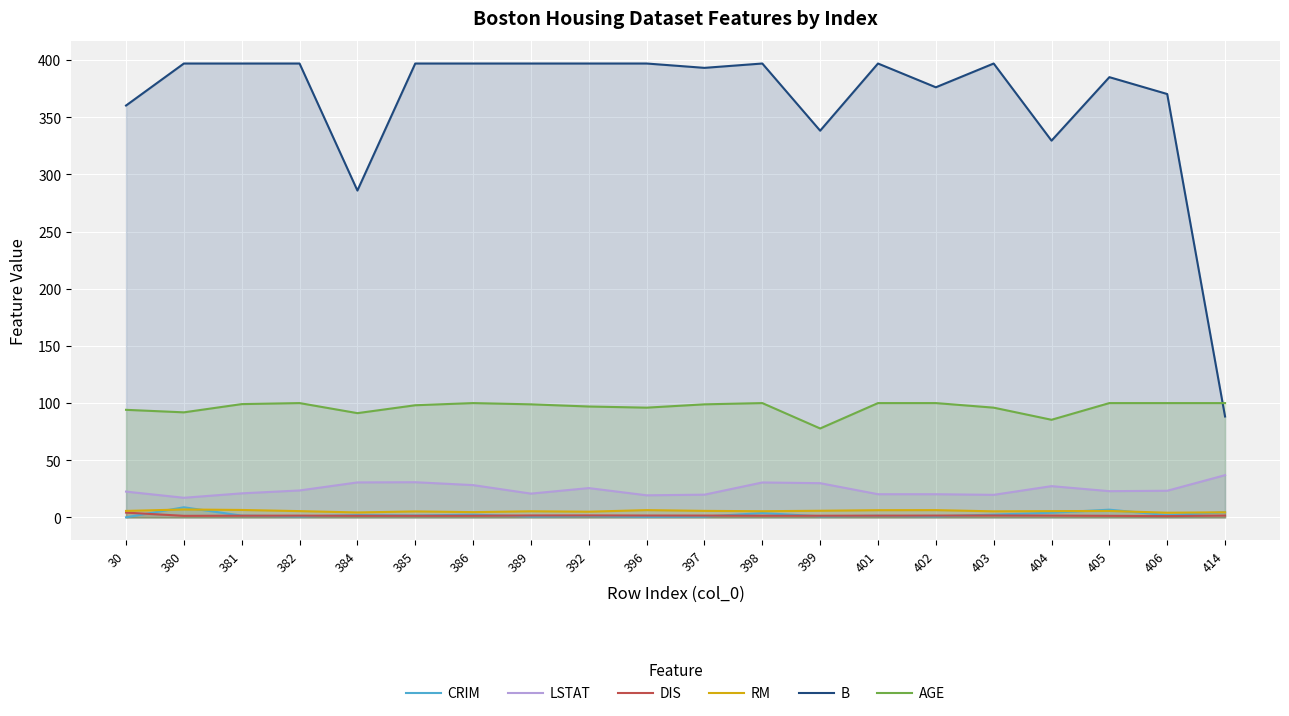

The AGE series shows 85.4 at 404. True or false?

True